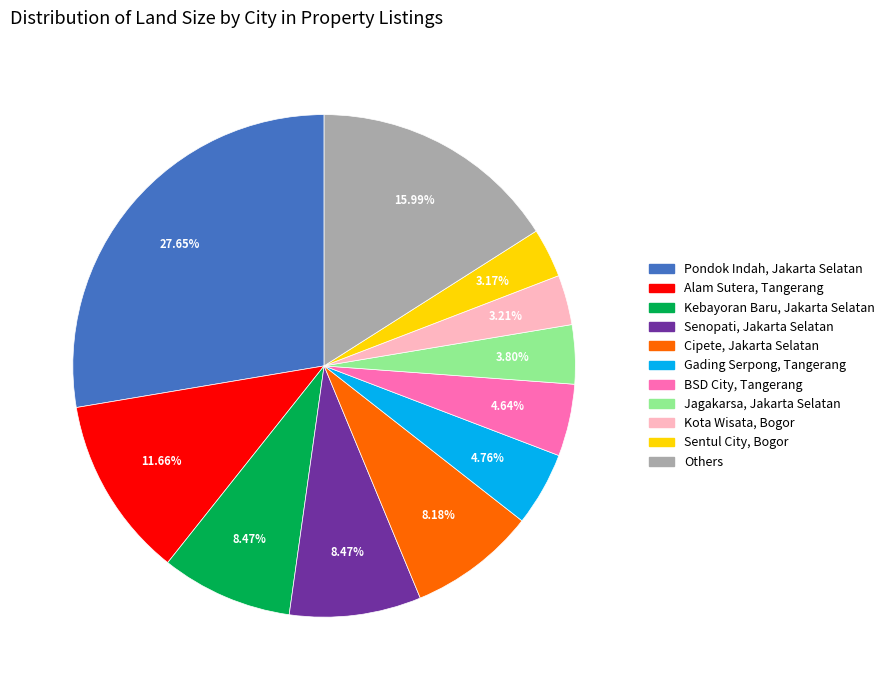

Is there a majority slice in this chart?

No